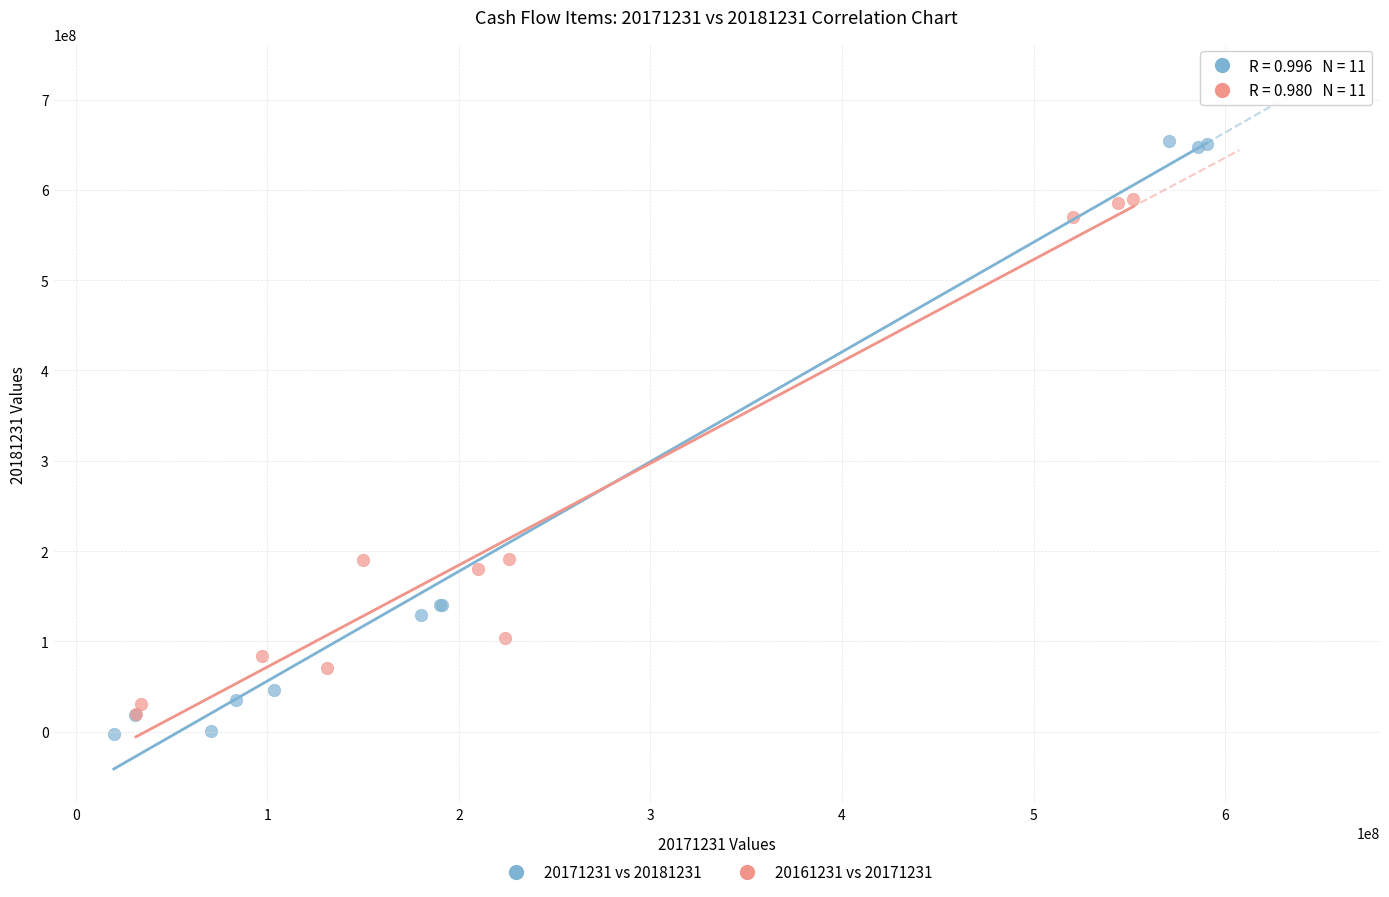

What are all the series names shown in the legend?

20171231 vs 20181231, 20161231 vs 20171231